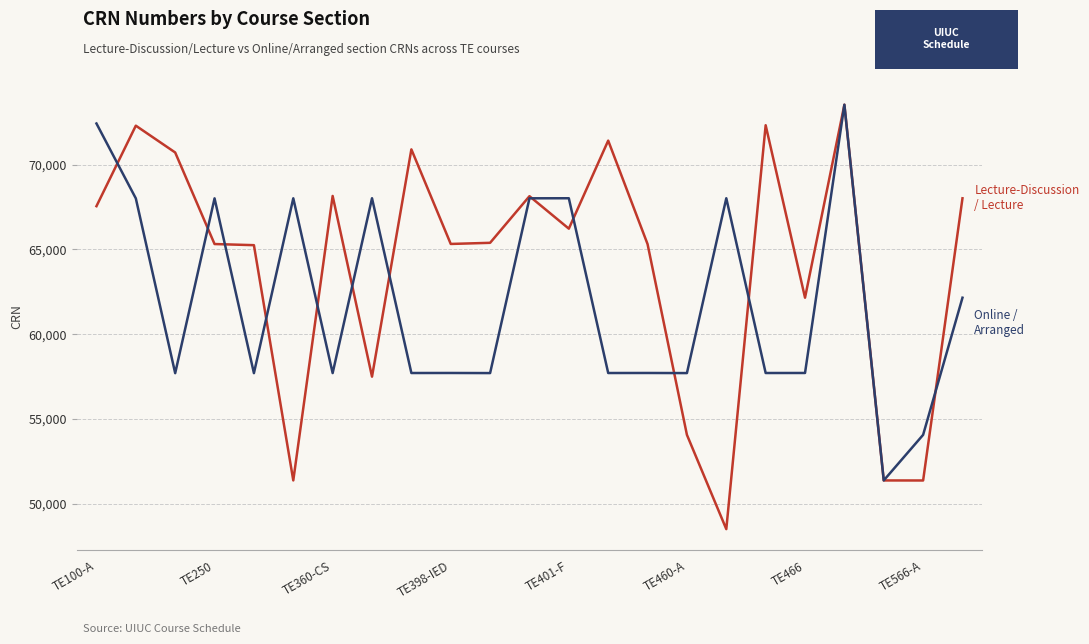

What is the maximum value shown in the chart?

73538